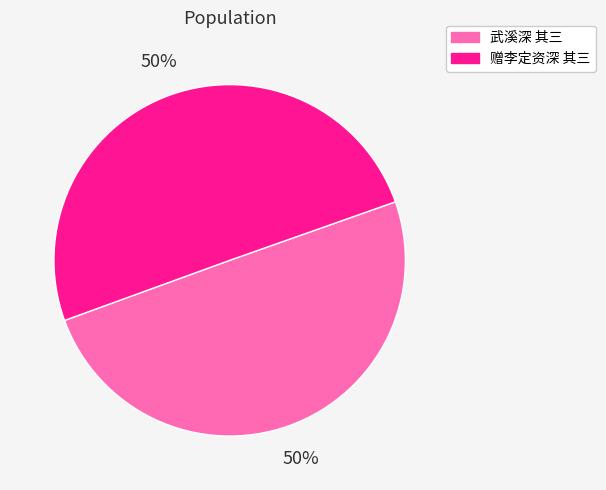

What is the ratio of the value at 武溪深 其三 to the value at 赠李定资深 其三?

1.0